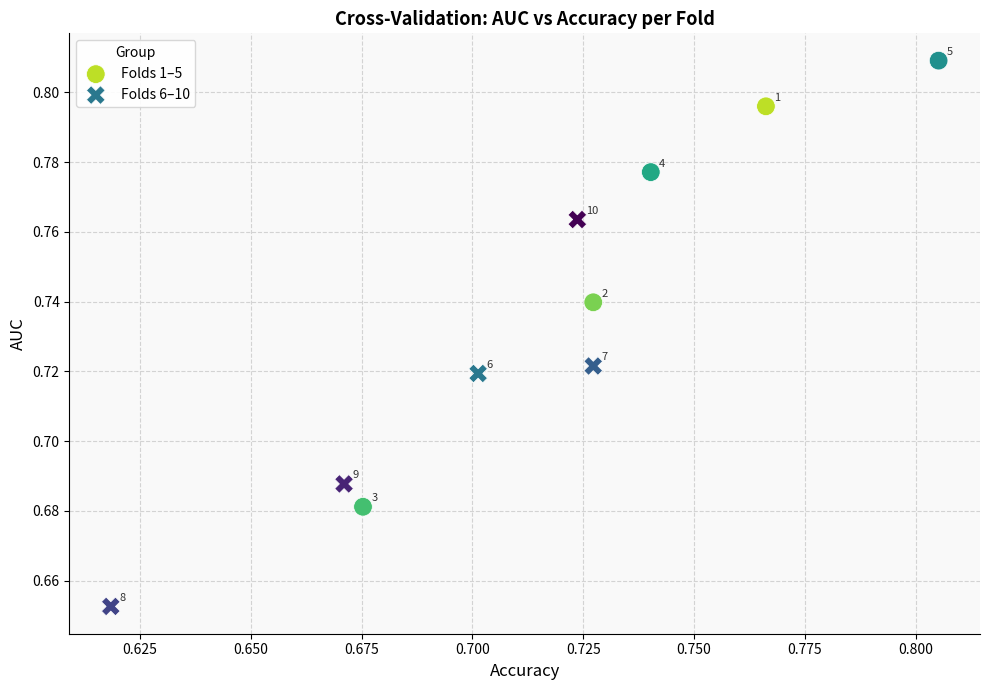

Which series reaches the maximum Y coordinate?

Folds 1–5